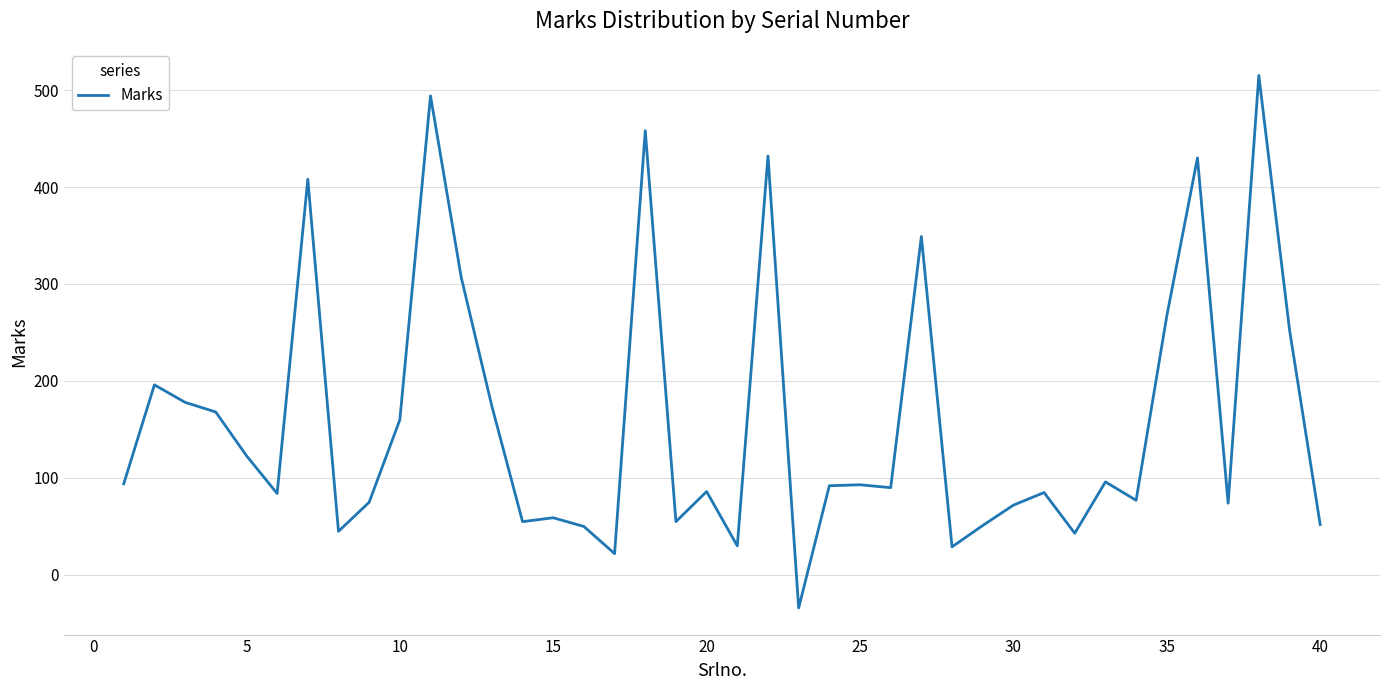

What is the minimum value shown in the chart?

-34